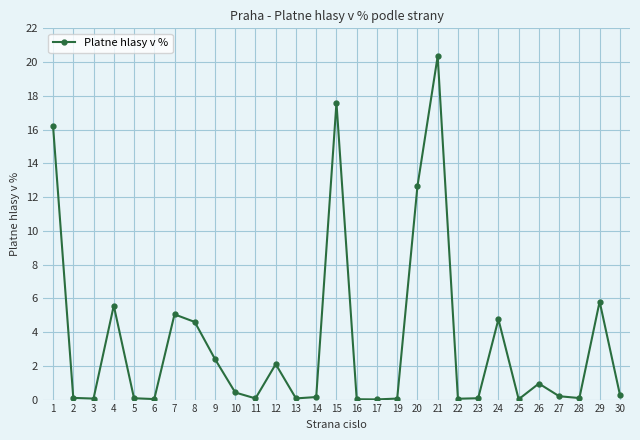

Read the value at 10.

0.4